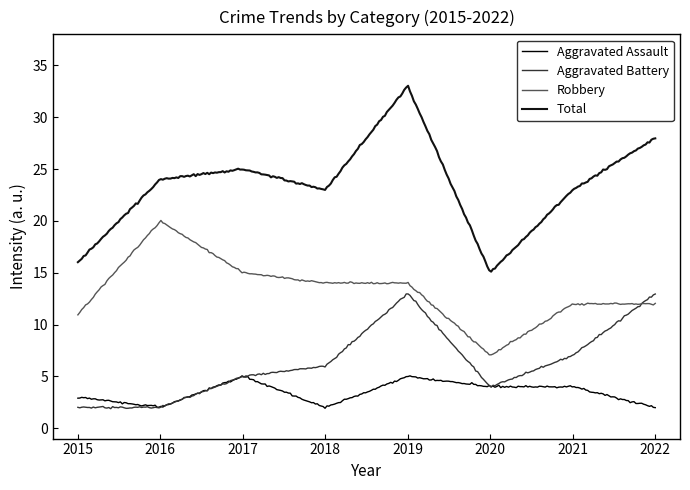

True or false: Aggravated Assault and Total cross at least once.

False